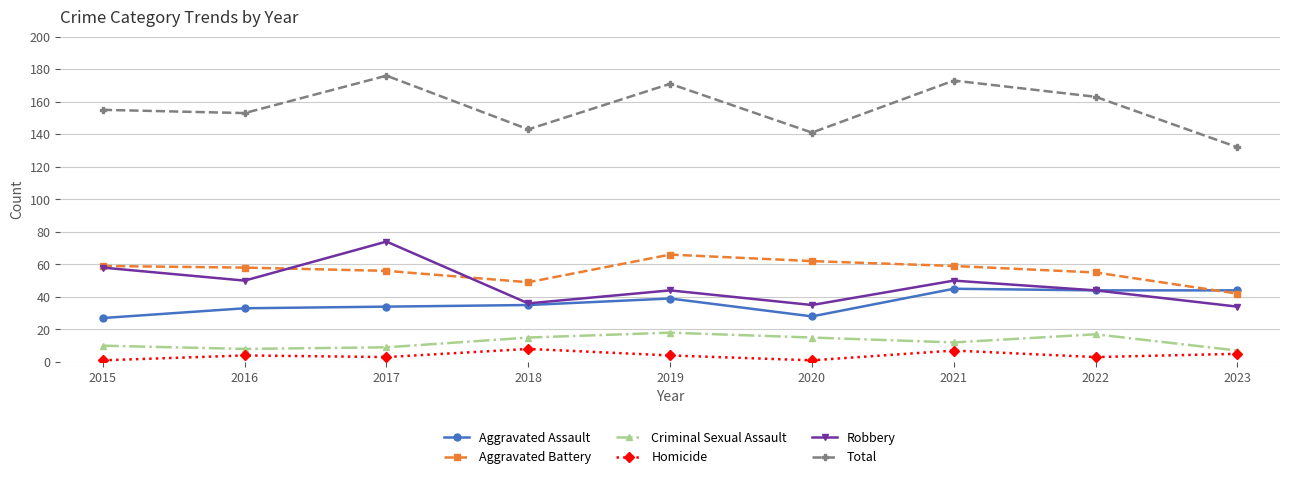

What is the value of the Homicide point at the 3rd from the left?

3